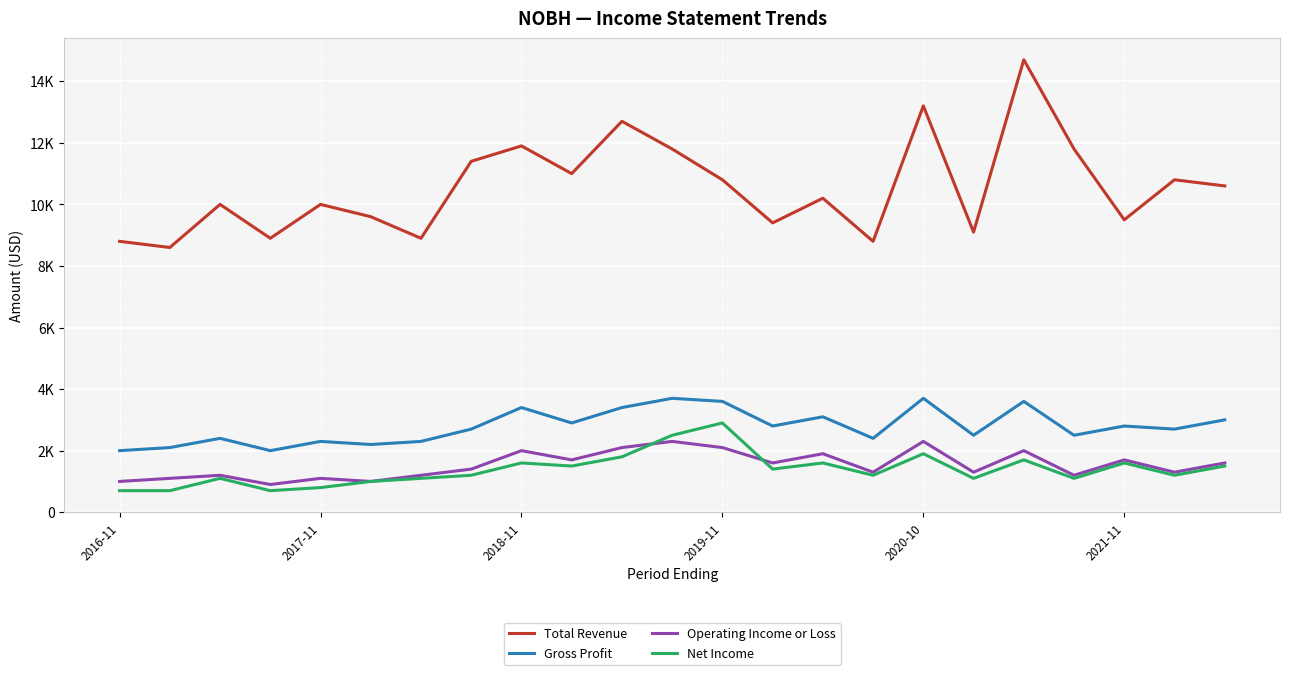

What is the value of the Total Revenue point at the 10th from the left?

11000